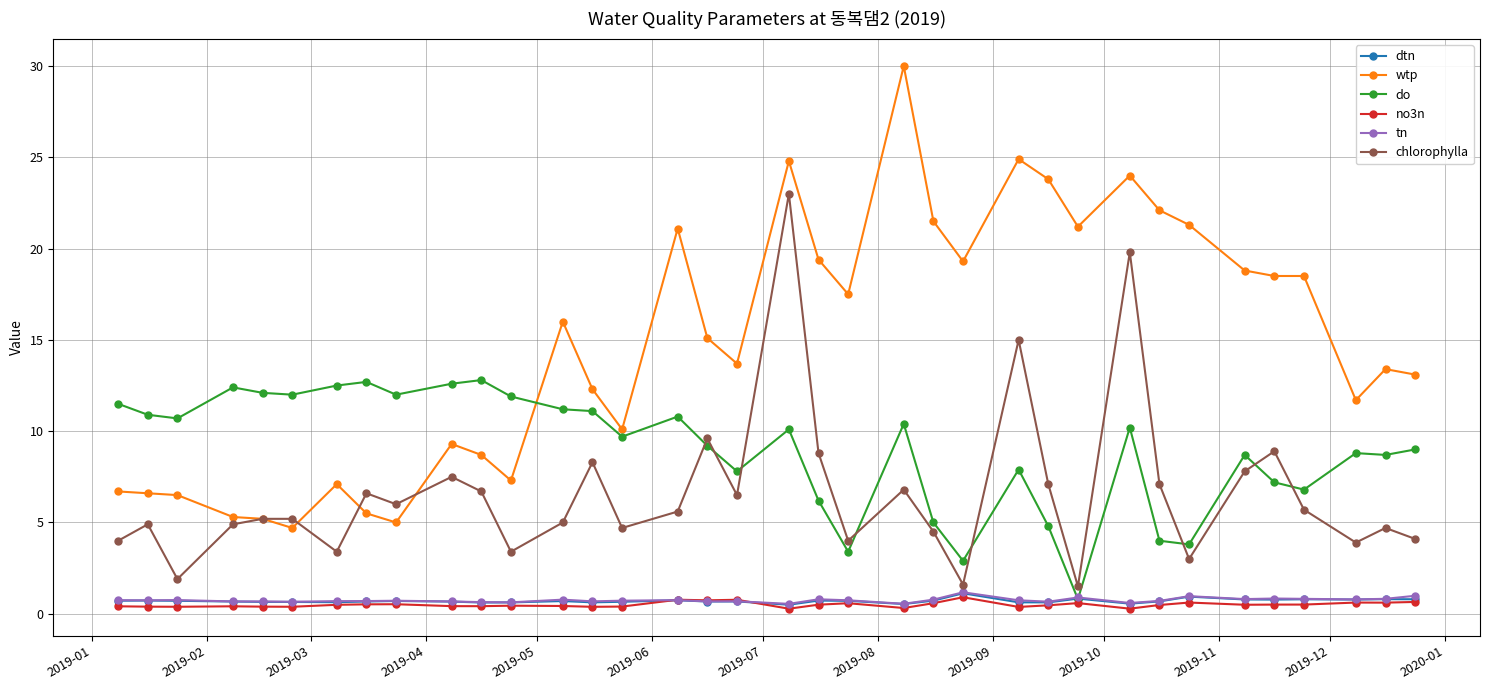

What is the minimum value for do?

0.8